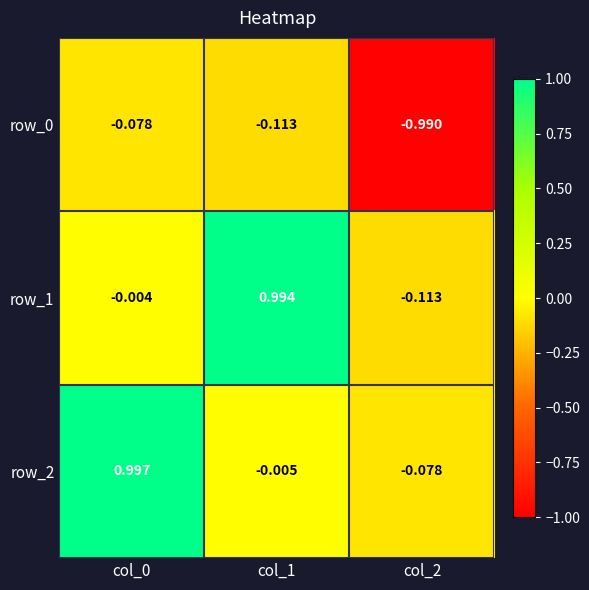

Is the value of row_0 at col_1 greater than the value of row_1 at col_0?

No